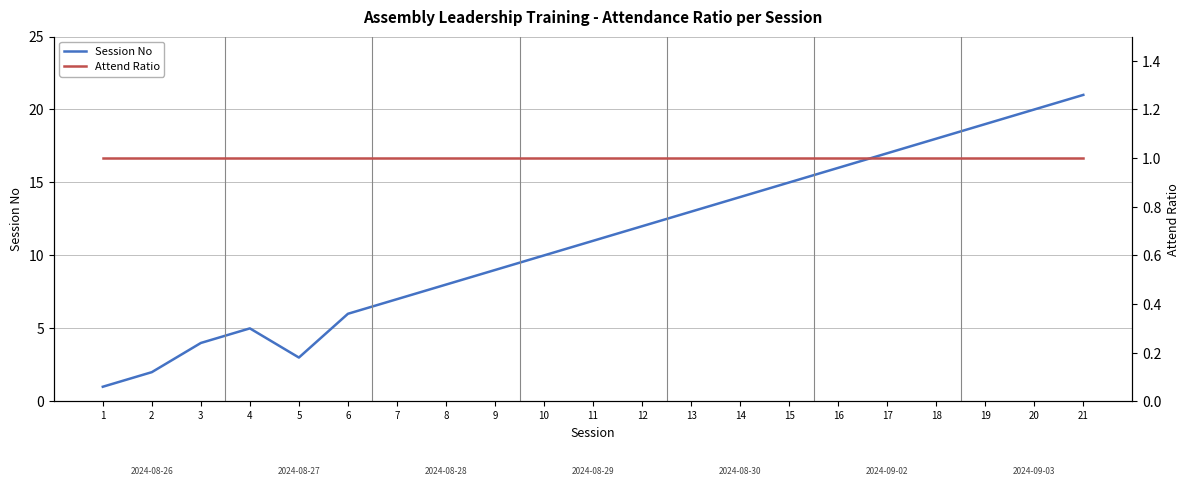

Is this an area chart (filled region under the line)?

No